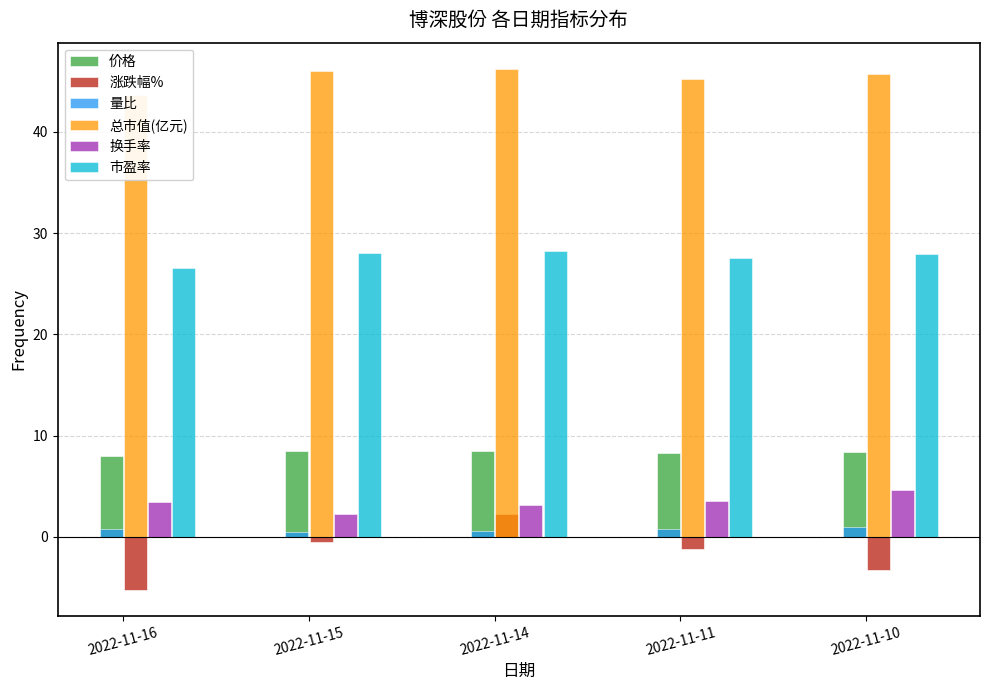

What is the sum of all 换手率 values?

17.1